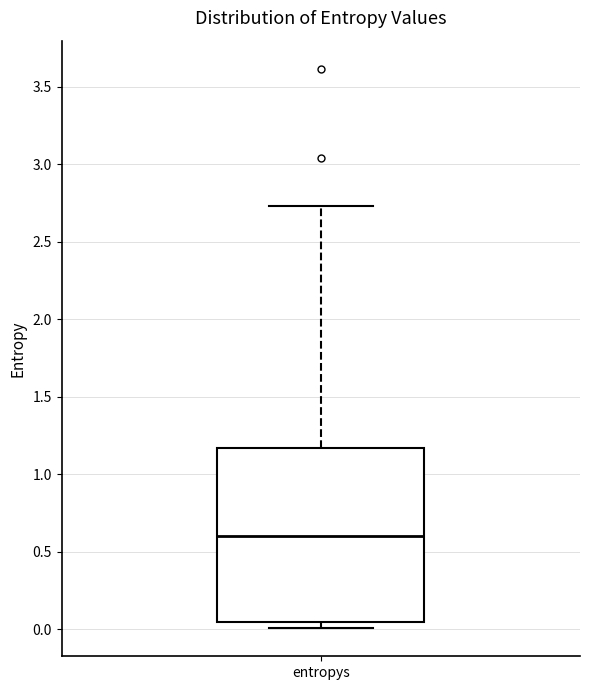

Read this box plot against the y-axis: the position of the median line, the range covered by the box, and the ends of both whiskers. The values are not printed on the chart, so give them approximately, as read against the axis.

median 0.60, box 0.05 to 1.15, whiskers 0.00 to 2.75